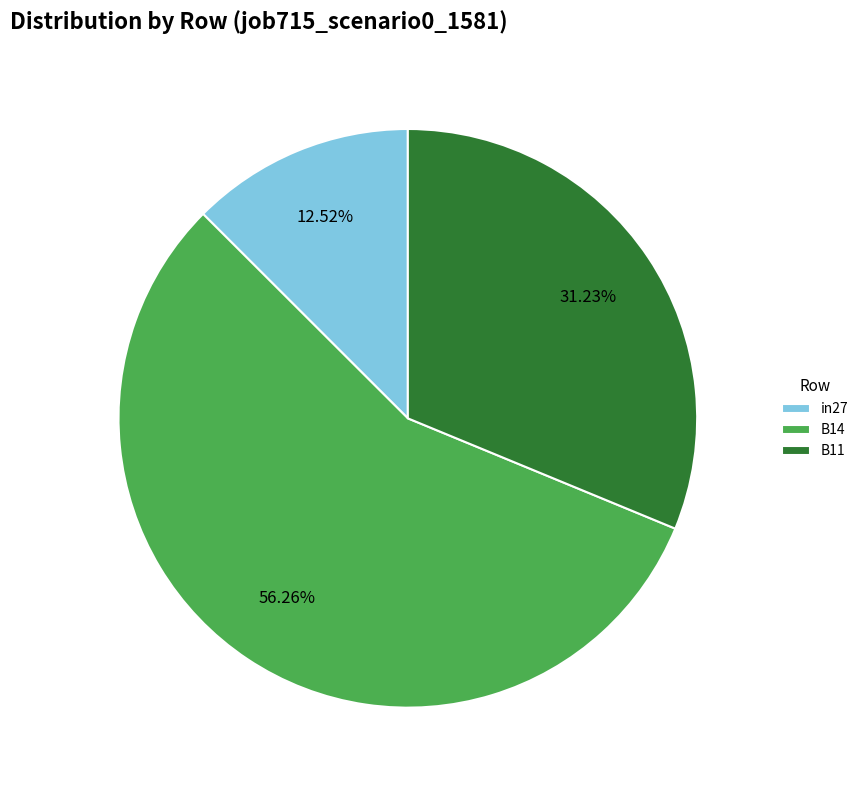

To the nearest percent, what portion does in27 represent?

13%